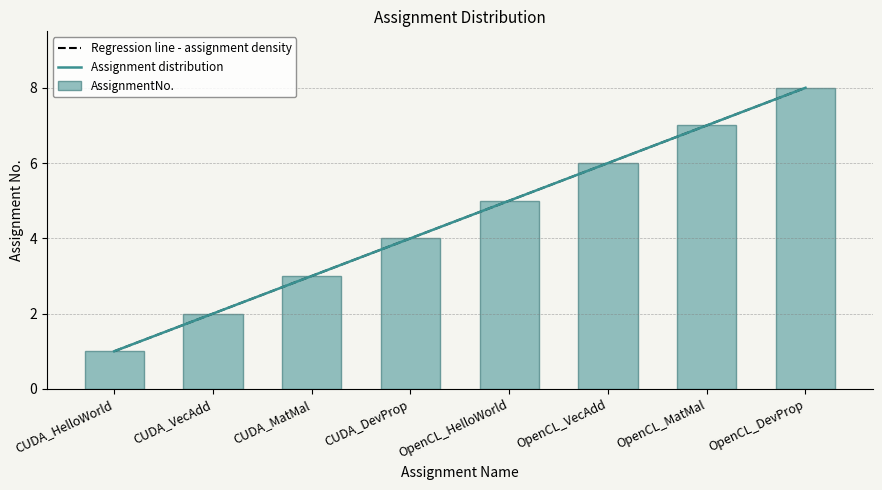

What is the ratio of the value at CUDA_HelloWorld to the value at OpenCL_MatMal?

0.1